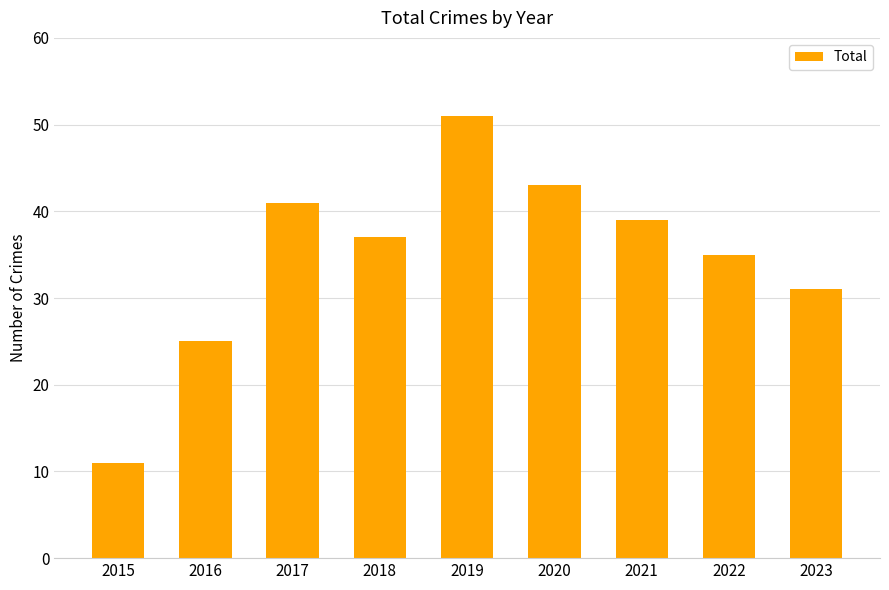

What is the value of the 6th bar from the left?

43